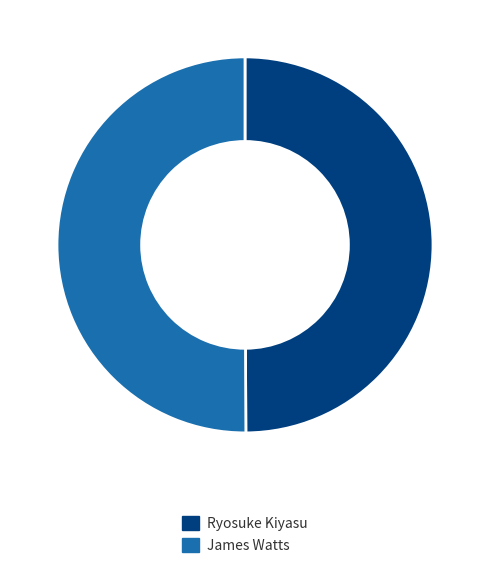

Do Ryosuke Kiyasu and James Watts together represent more than half of the pie?

Yes